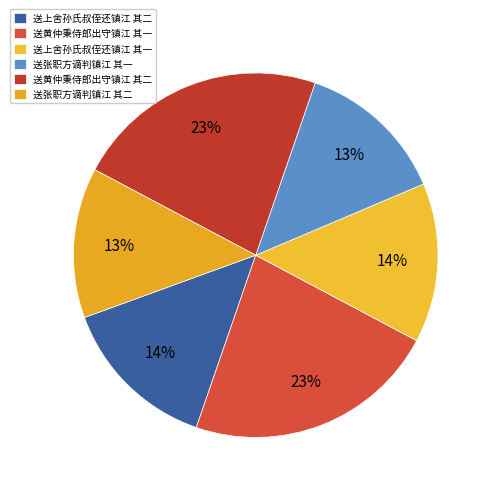

To the nearest percent, what is the combined percentage of 送上舍孙氏叔侄还镇江 其一 and 送上舍孙氏叔侄还镇江 其二?

28%